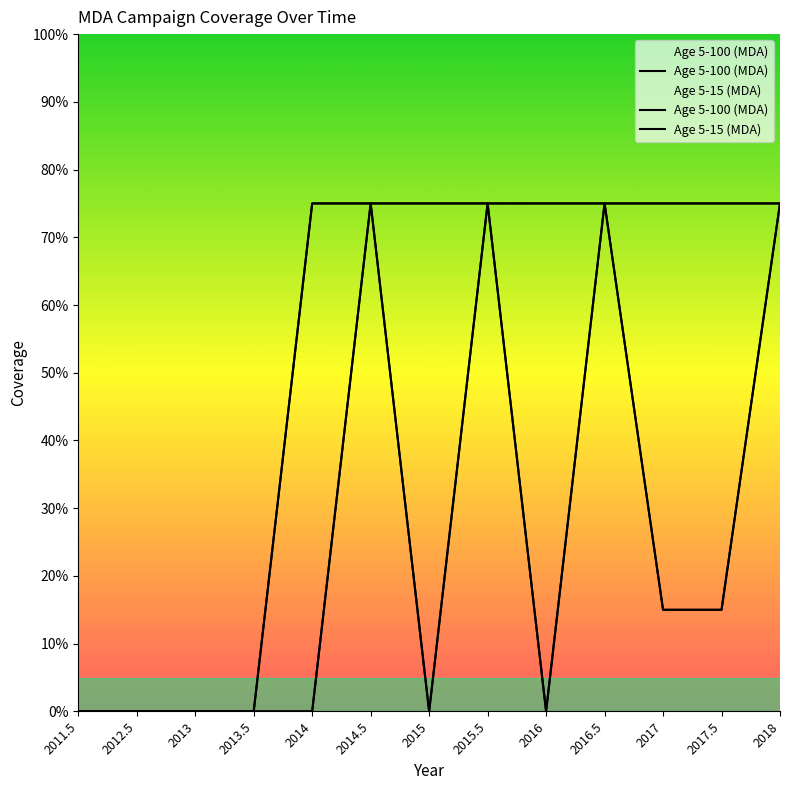

At which category does Age 5-100 (MDA) reach its first local peak?

2015.5